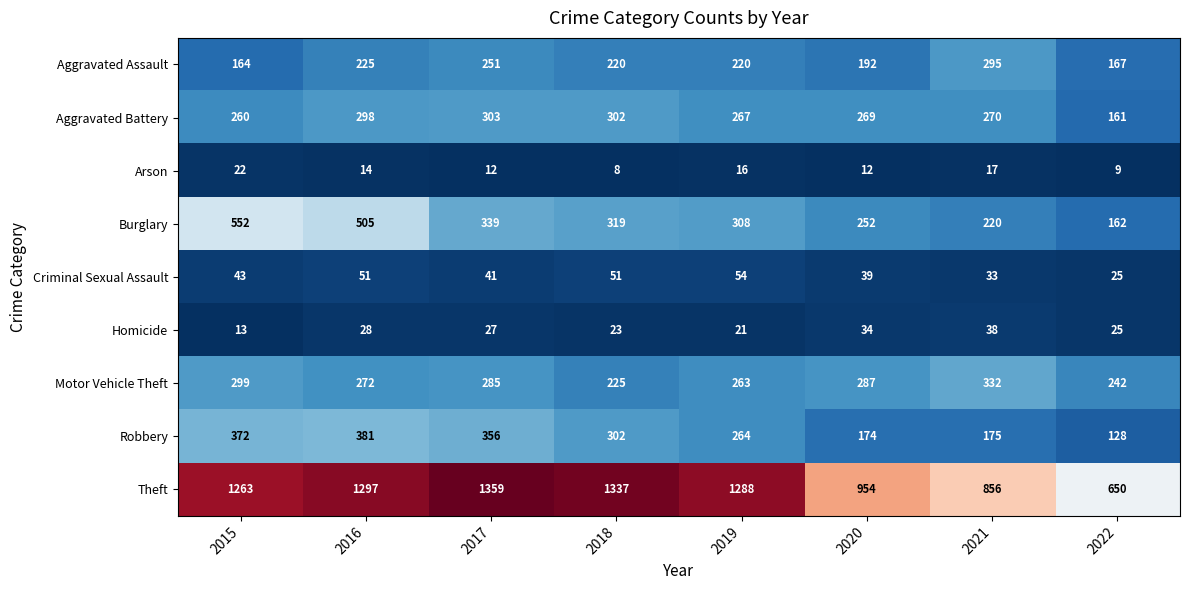

True or false: Criminal Sexual Assault has a value of 20 at 2016.

False